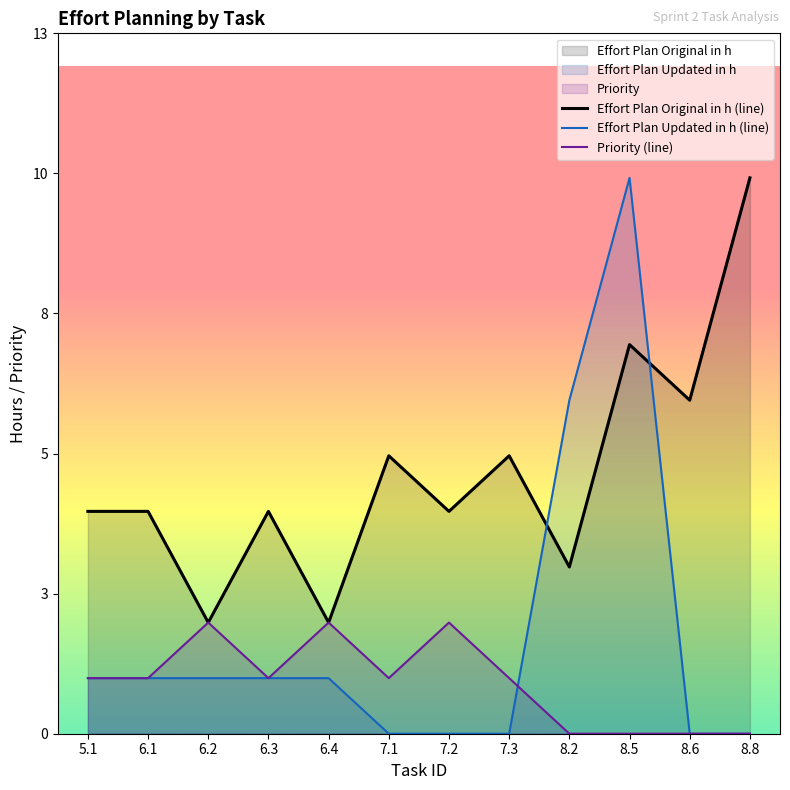

What is the spread (max minus min) of values at 6.3?

3